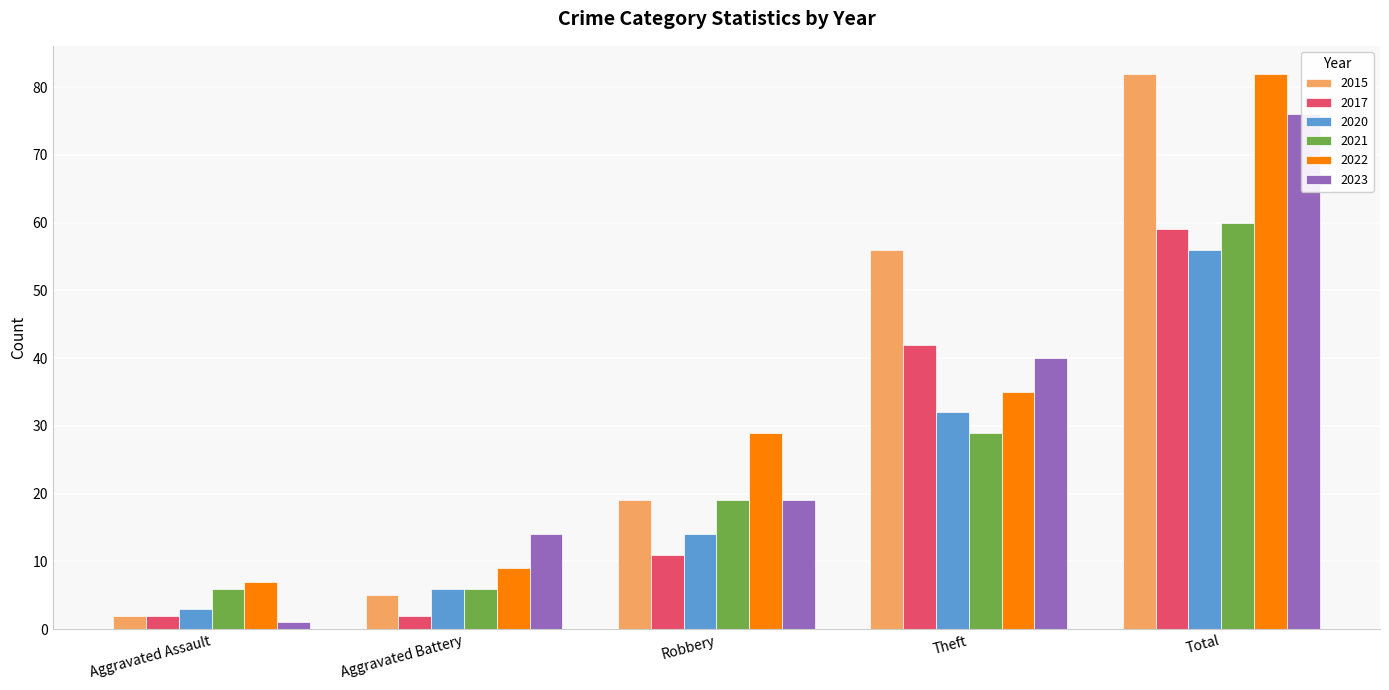

Where does the 2022 series first go above 29?

Theft